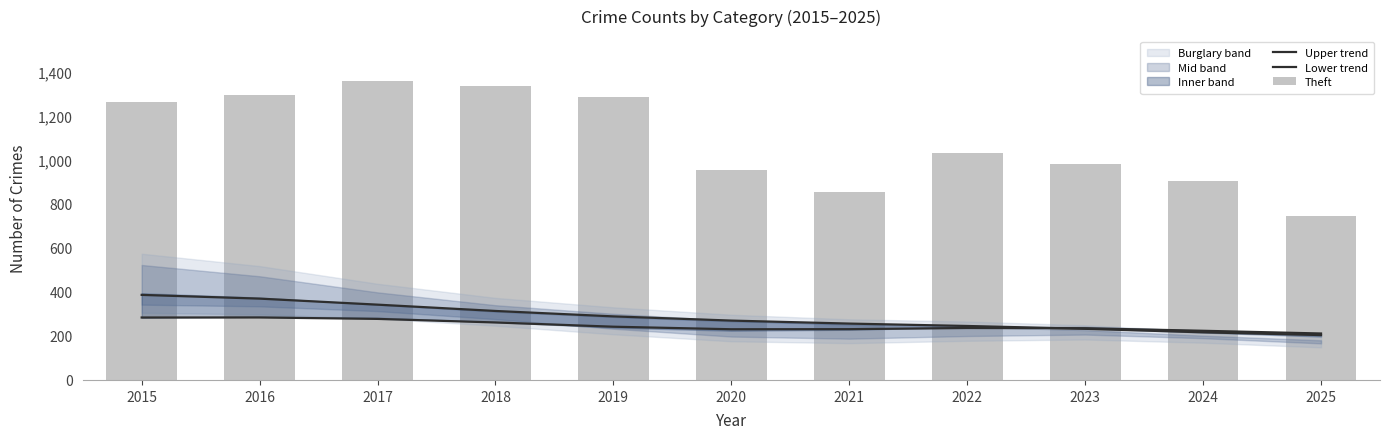

Is it true that Upper trend equals 369.6 at 2016?

True